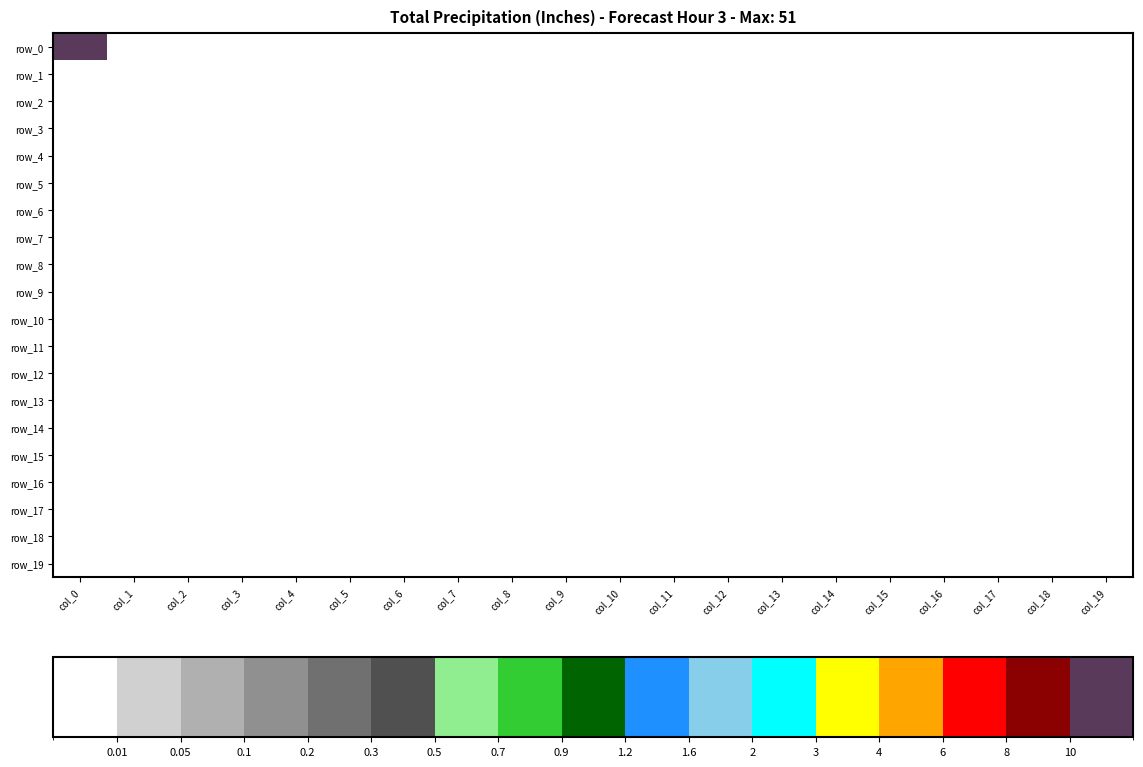

At which label does row_16 reach its peak?

col_0